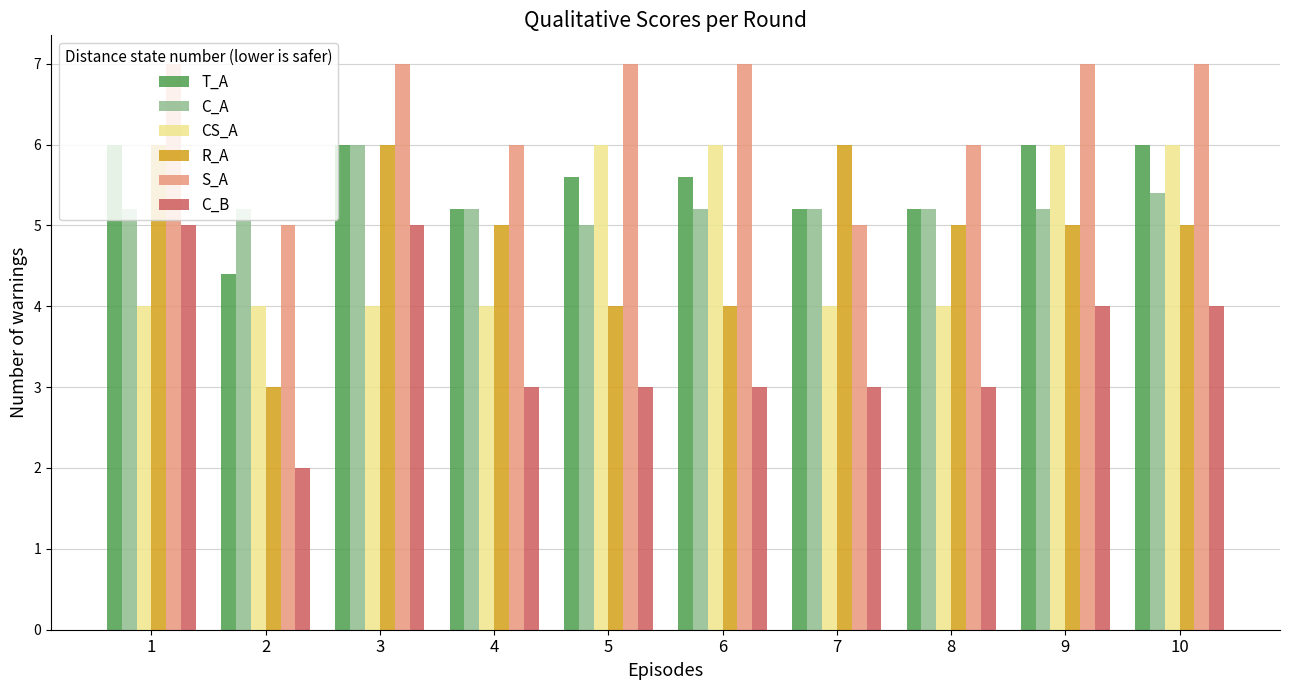

What are all the series names shown in the legend?

T_A, C_A, CS_A, R_A, S_A, C_B